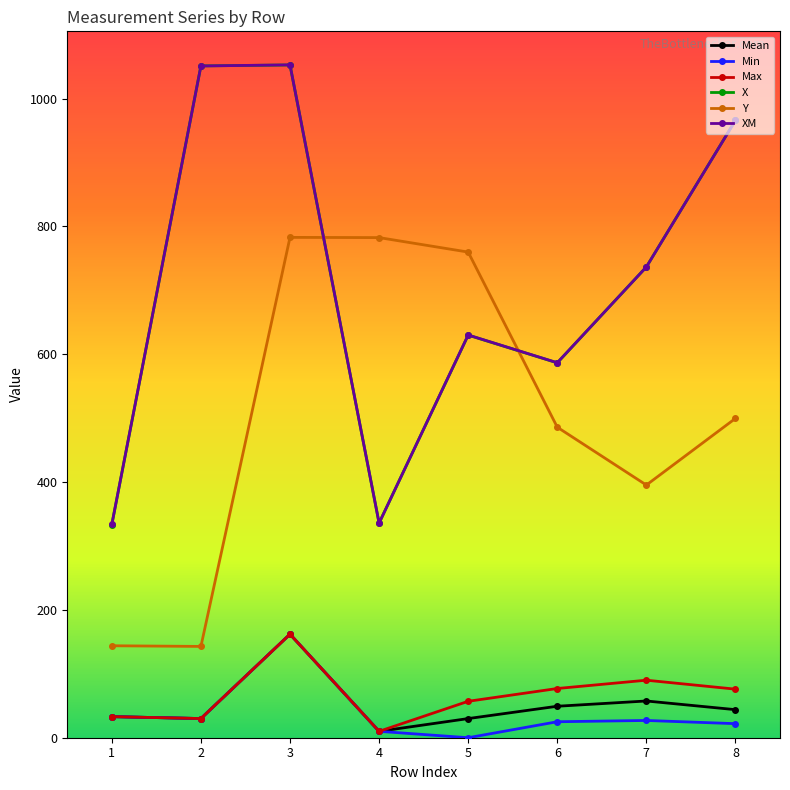

The X series shows 1169.7 at 7. True or false?

False